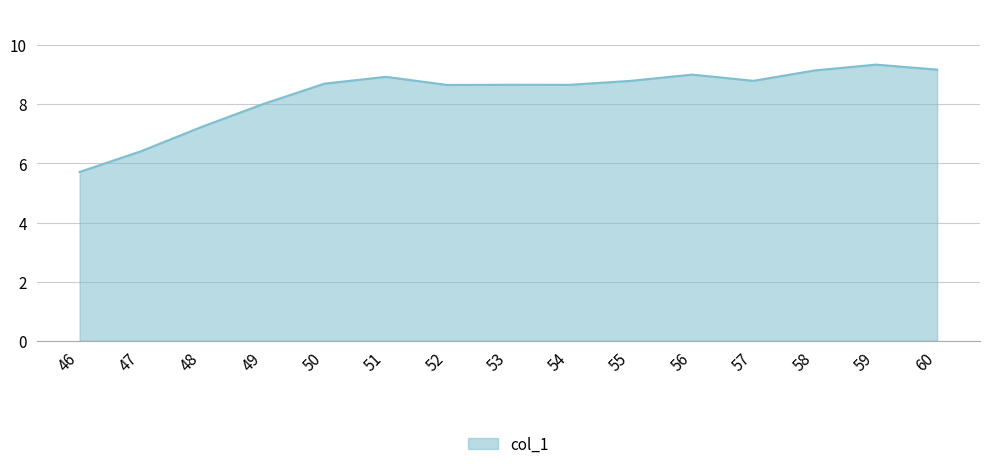

At which category does the data reach its first local peak?

51